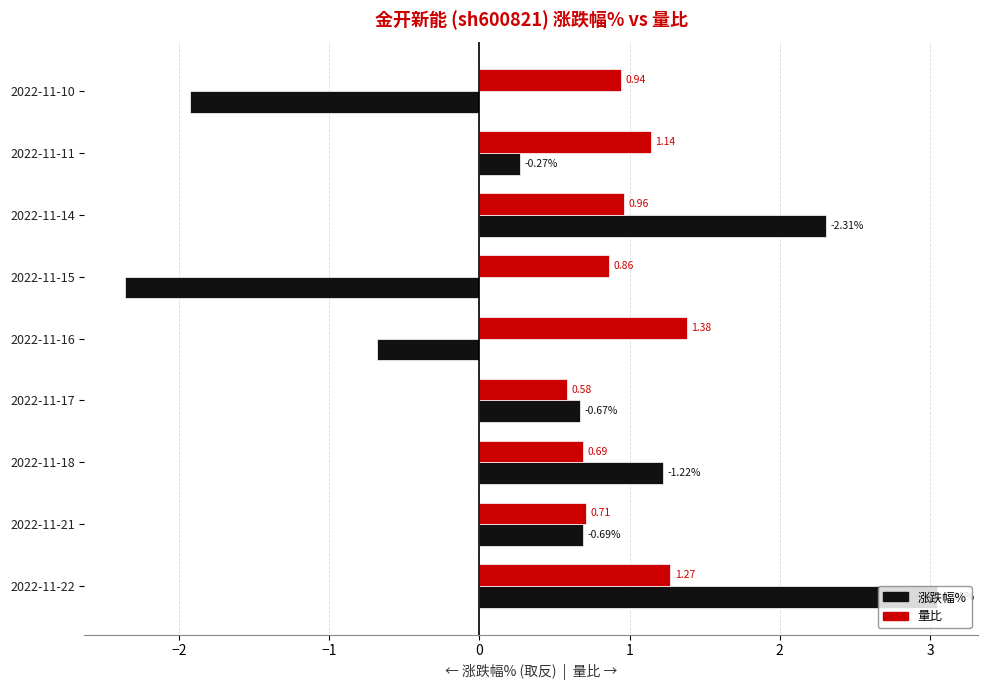

Which series has the largest range (max minus min)?

涨跌幅%